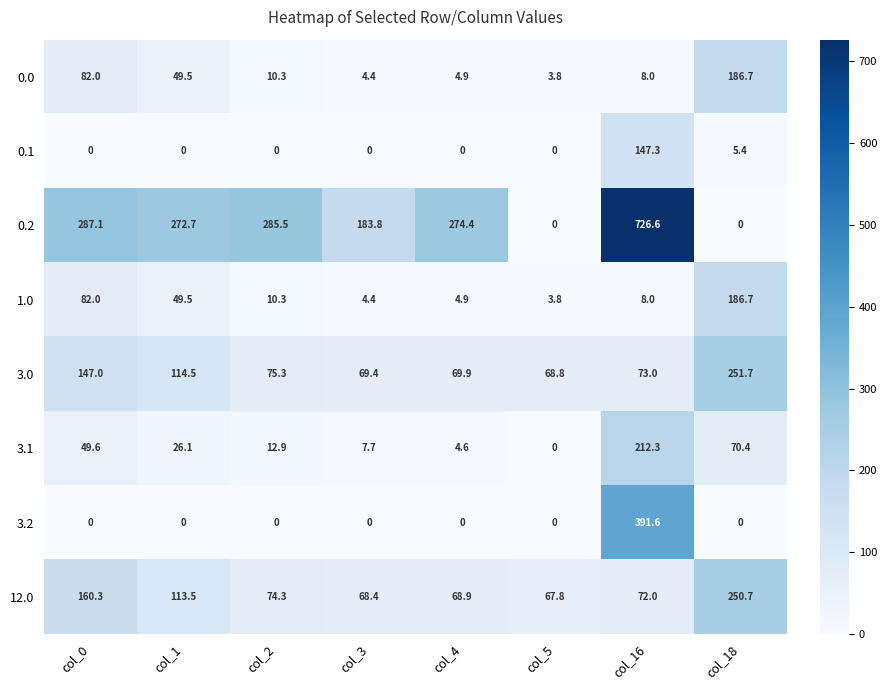

Is it true that 0.0 equals 258.5 at col_18?

False